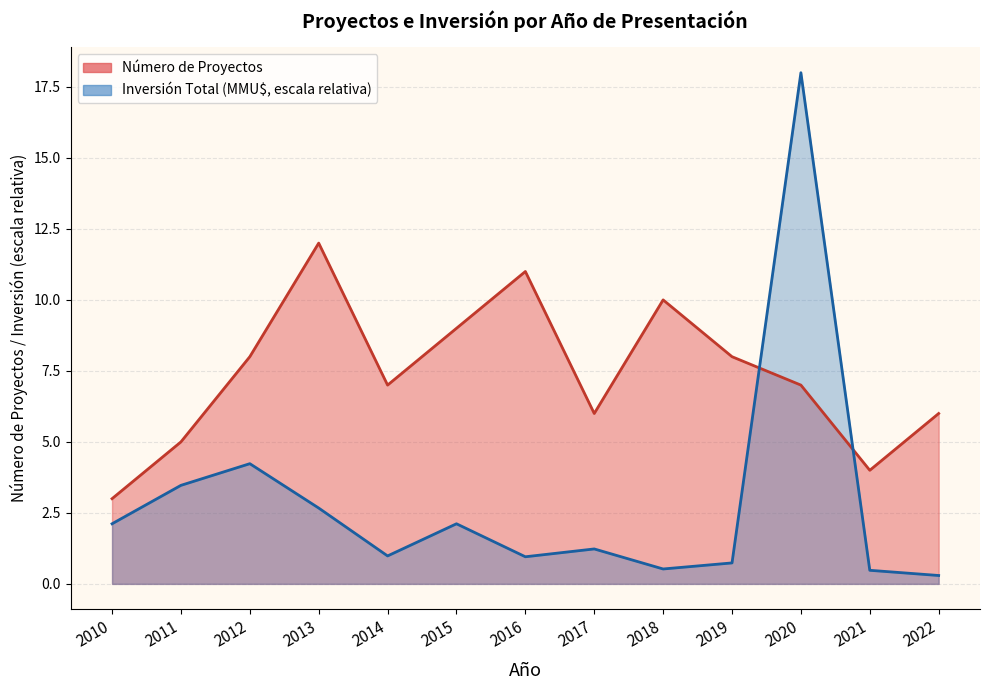

True or false: Inversión Total (MMU$) has more than 2 interior local peaks.

True